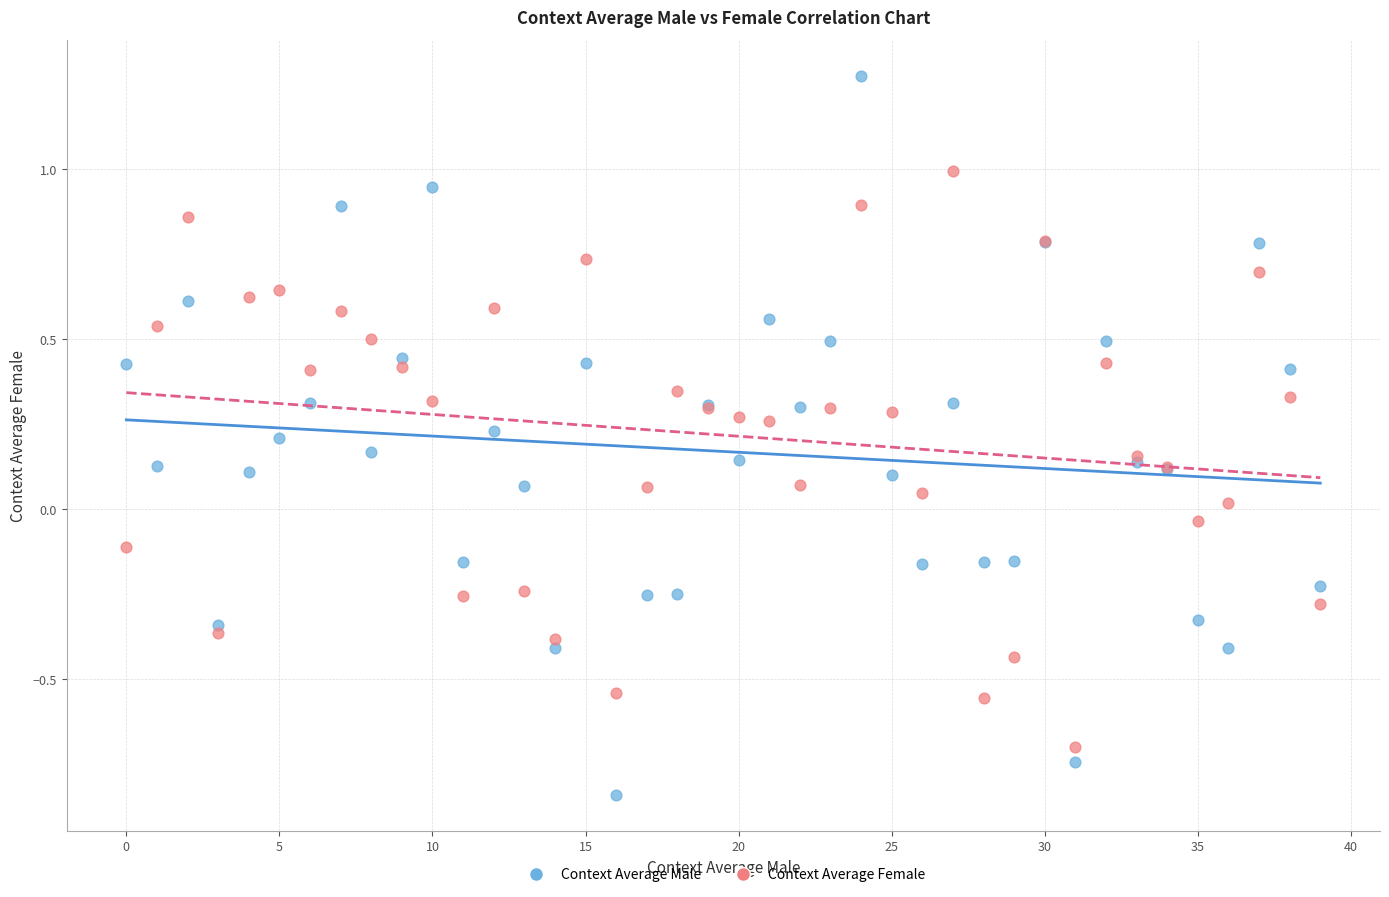

Which series contains the highest Y value?

Context Average Male